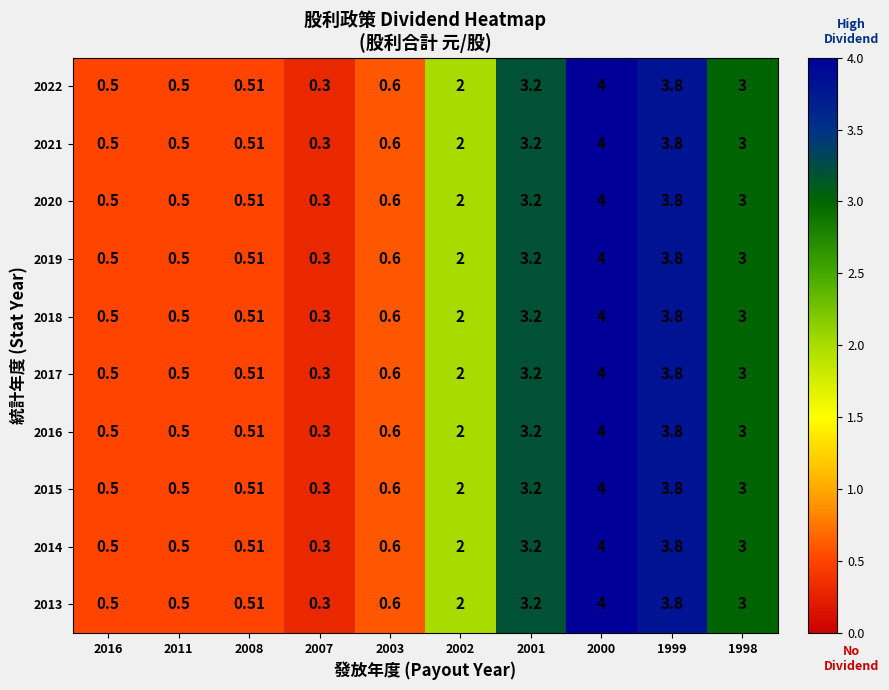

Count the number of data series in this chart.

10